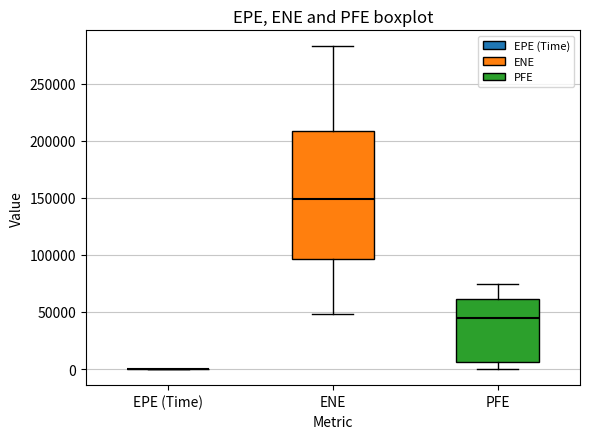

Comparing the boxes themselves (not the whiskers), which one is the tallest?

ENE